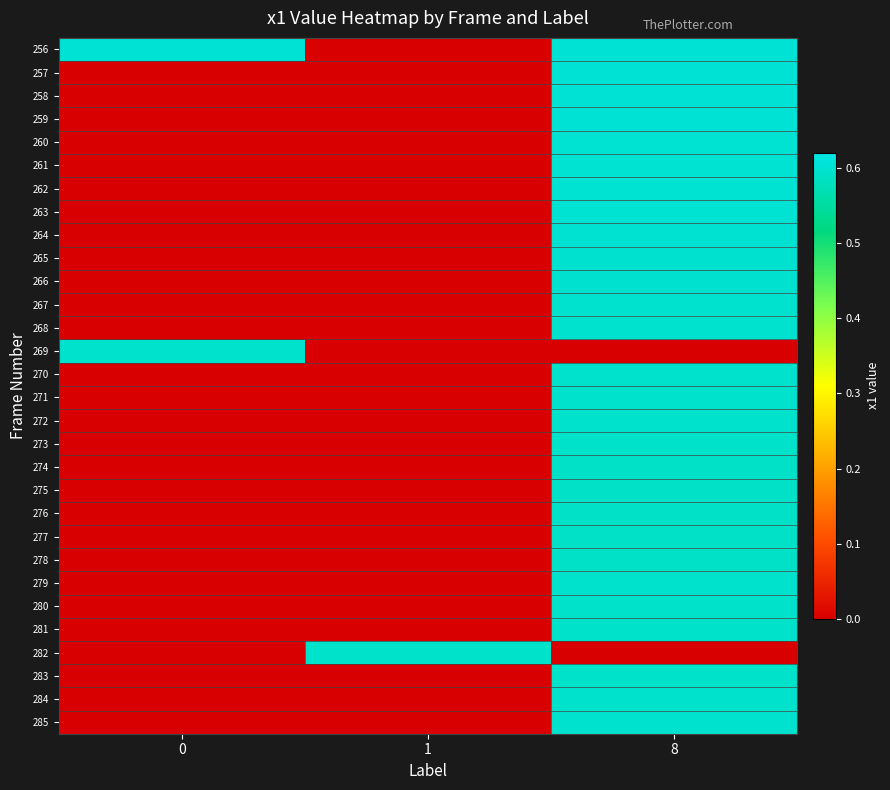

What is the greatest value displayed?

0.6